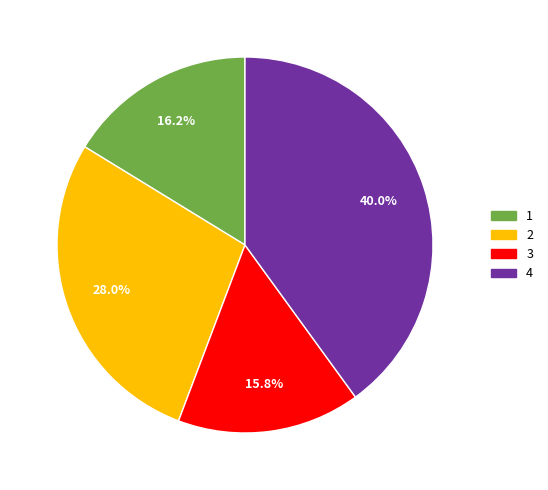

Is there a majority slice in this chart?

No